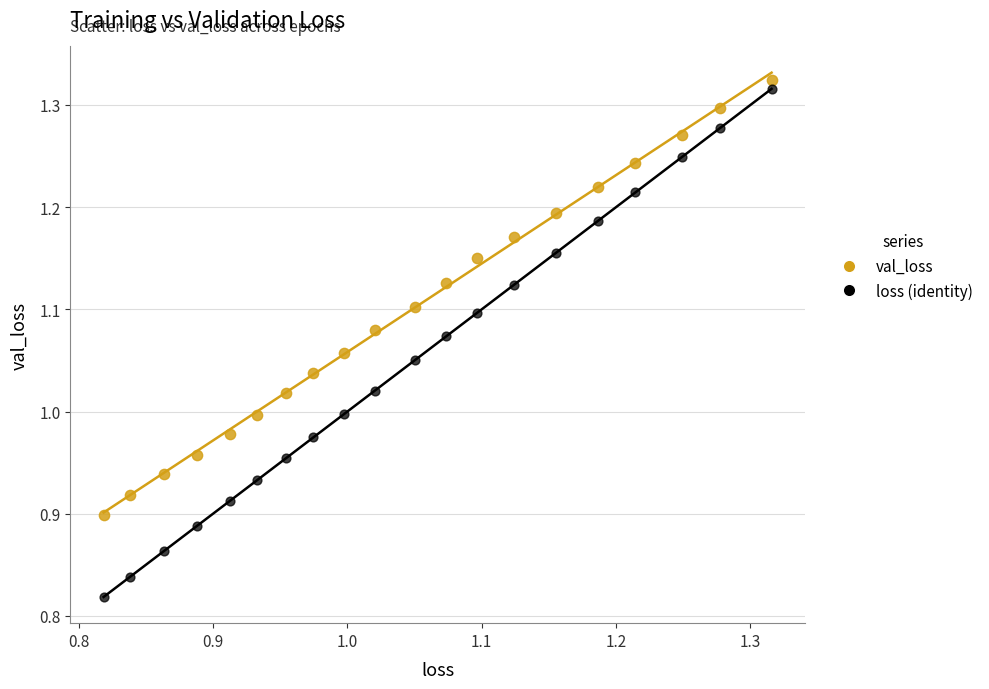

Which series reaches the minimum Y coordinate?

loss (identity)